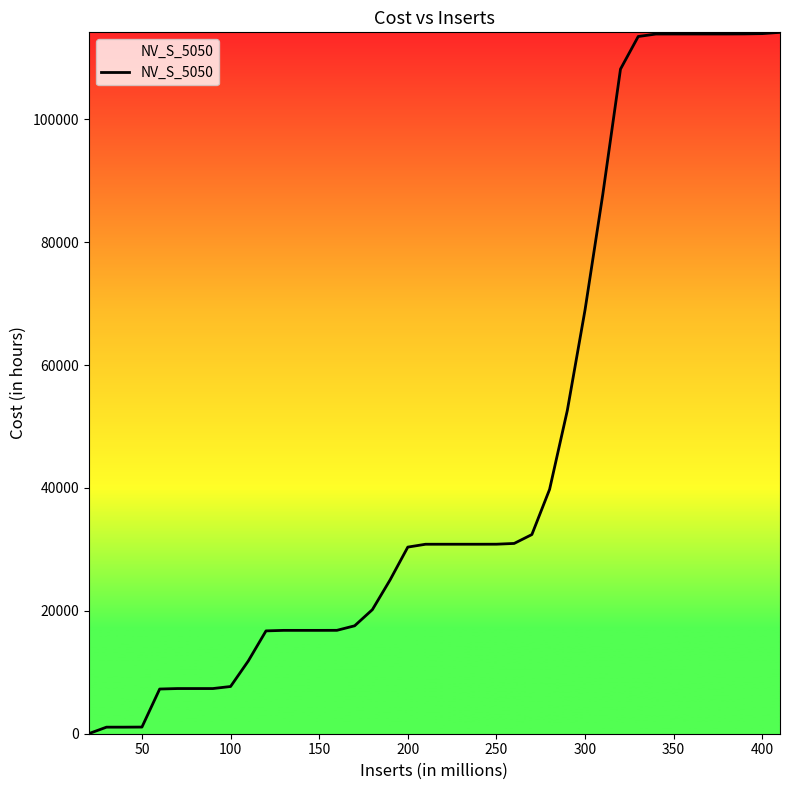

What is the greatest value displayed?

114166.4